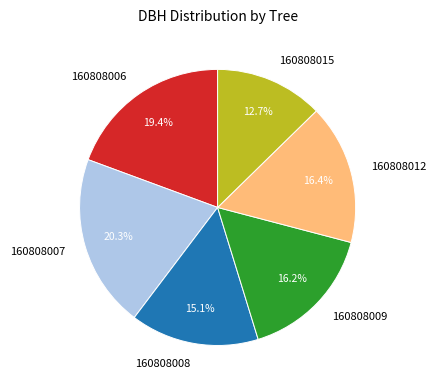

What is the total percentage of 160808012 and 160808015?

29.1%